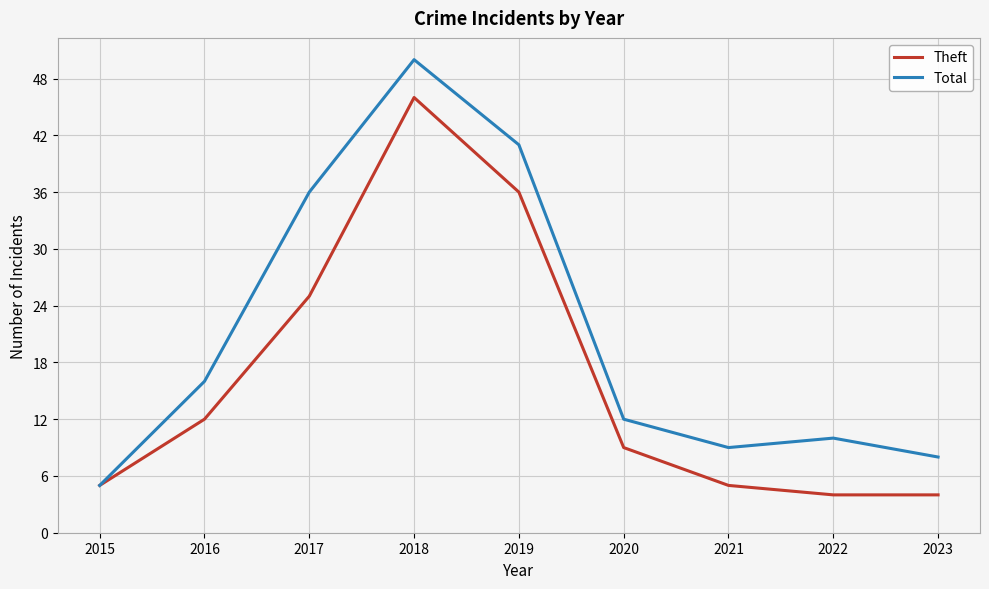

Is the value of Theft at 2021 greater than the value of Total at 2023?

No